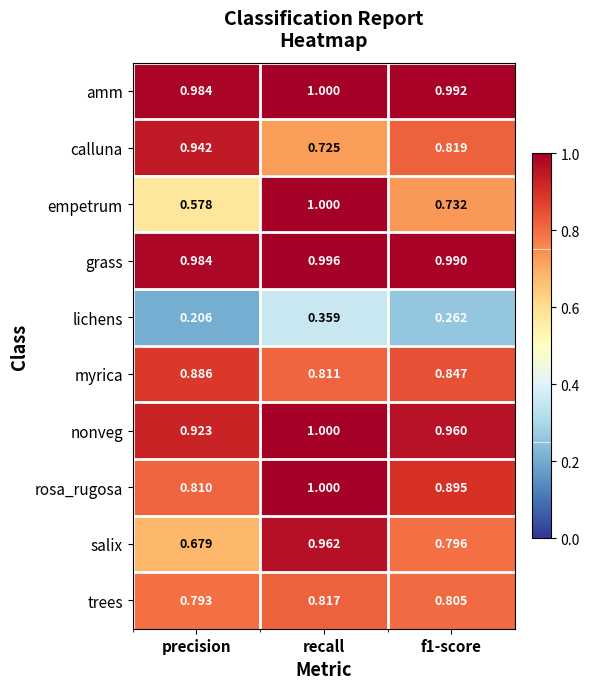

Which category has the lowest value in the empetrum series?

precision